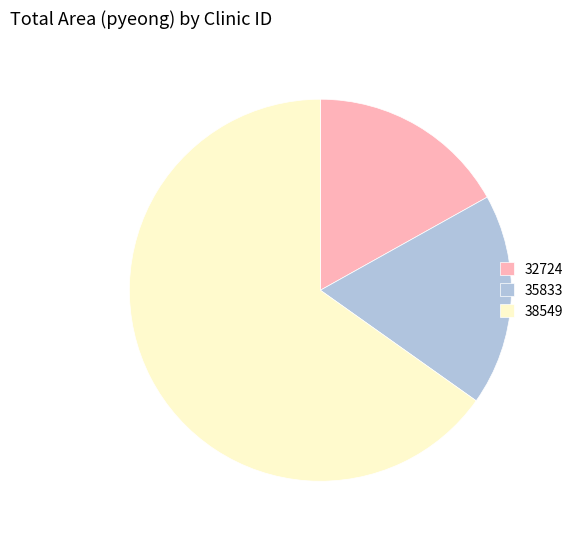

Is it true that 32724 is 26% of the pie?

False